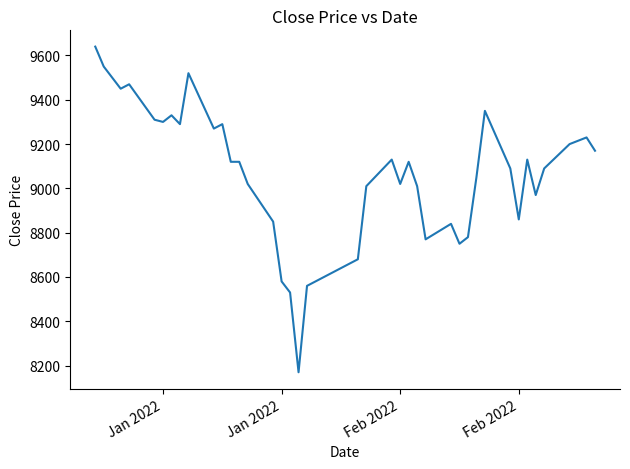

What is the difference between the maximum and minimum values?

1470